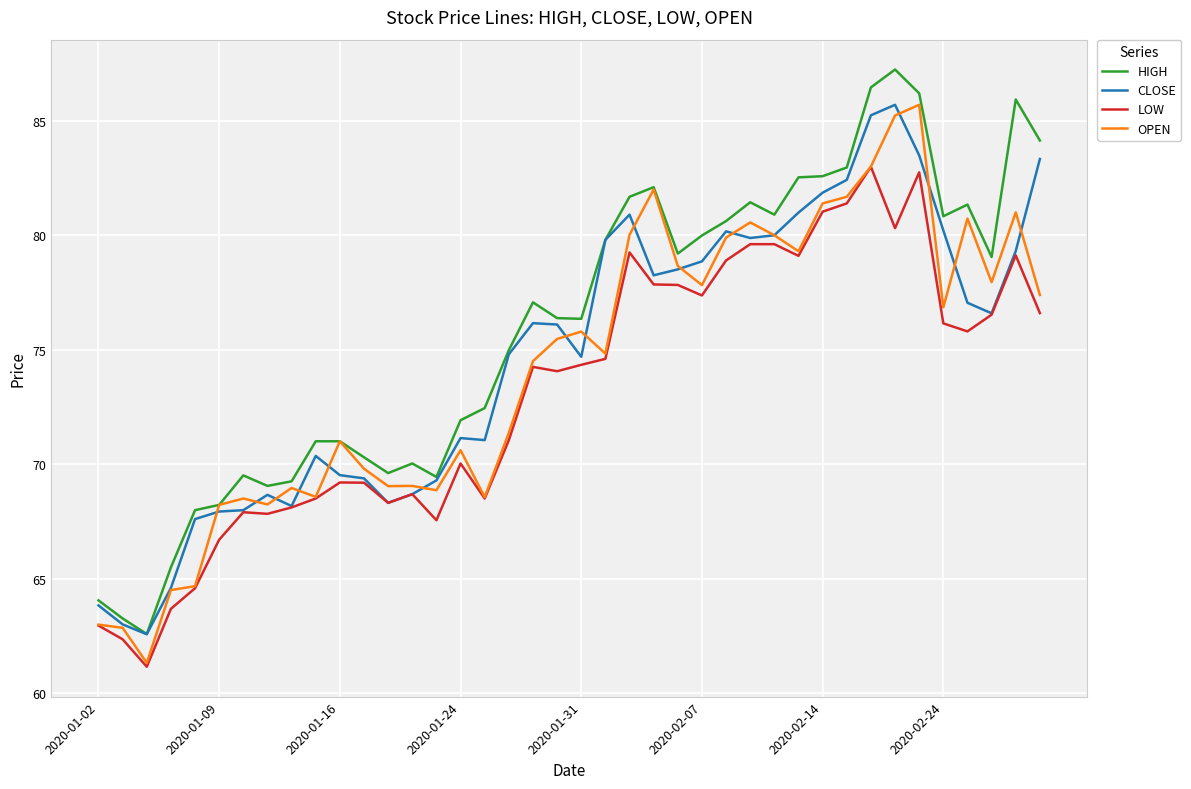

What is the maximum value shown in the chart?

87.2